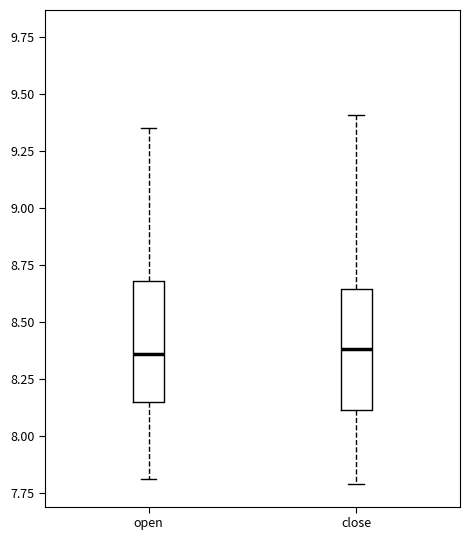

Where is the upper edge of the box for close on the y-axis? The values are not printed on the chart, so give them approximately, as read against the axis.

8.65